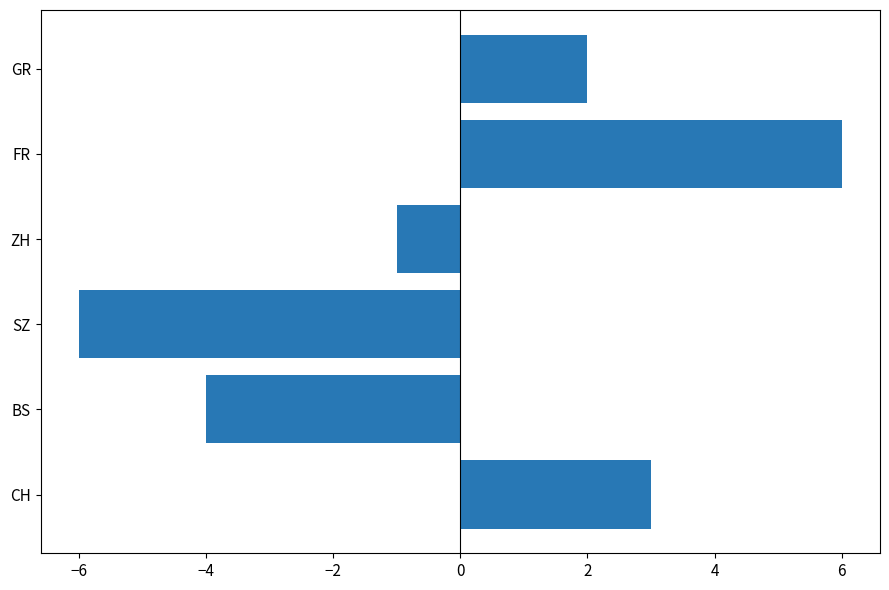

Reading bottom to top, list all the values displayed in this chart.

3	-4	-6	-1	6	2